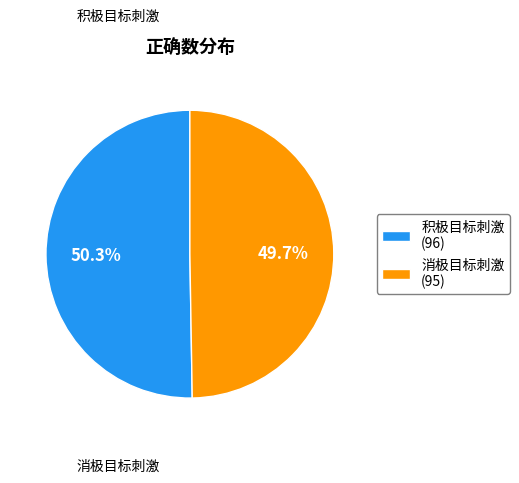

How many slices are in this pie chart?

2